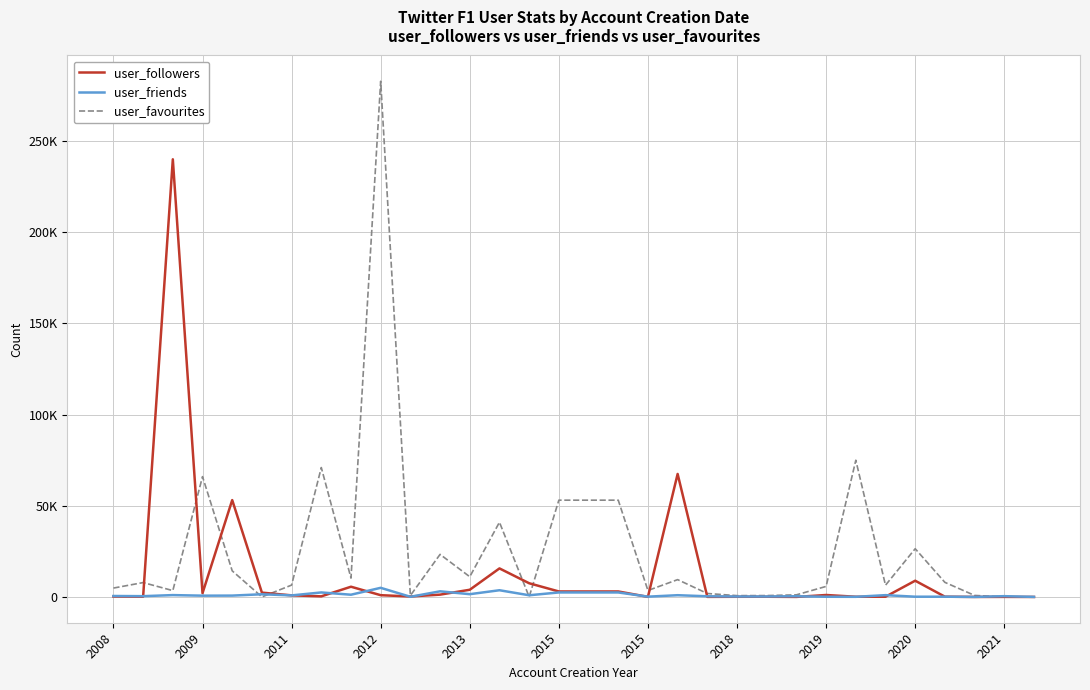

Reading left to right, extract all data points from this chart.

user_followers: 239	141	239923	2067	53100	2367	873	333	5606	965	248	1265	3938	15643	7509	3007	3007	3007	46	67424	41	95	115	19	1071	108	118	8903	146	7	31	0
user_friends: 521	427	1013	700	737	1469	847	2469	1224	5003	87	3086	1515	3676	924	2462	2462	2462	159	954	359	243	253	379	104	73	985	132	129	20	428	24
user_favourites: 4866	7879	3478	65966	14305	11	6500	70937	10324	282692	765	23336	11074	40961	62	53051	53051	53051	3538	9493	1894	718	751	1153	5775	74942	6425	26433	8000	827	12	88